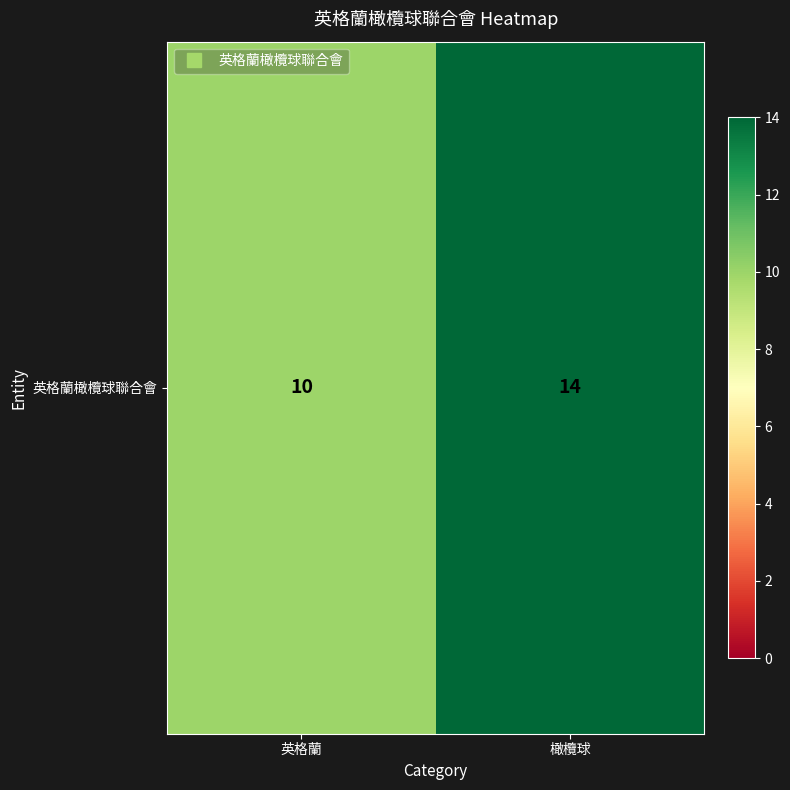

The chart shows a value of 10 at 英格蘭. True or false?

True